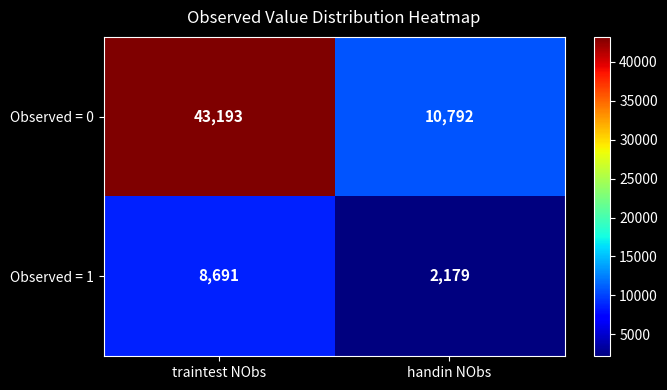

What is the spread (max minus min) of values at traintest NObs?

34502